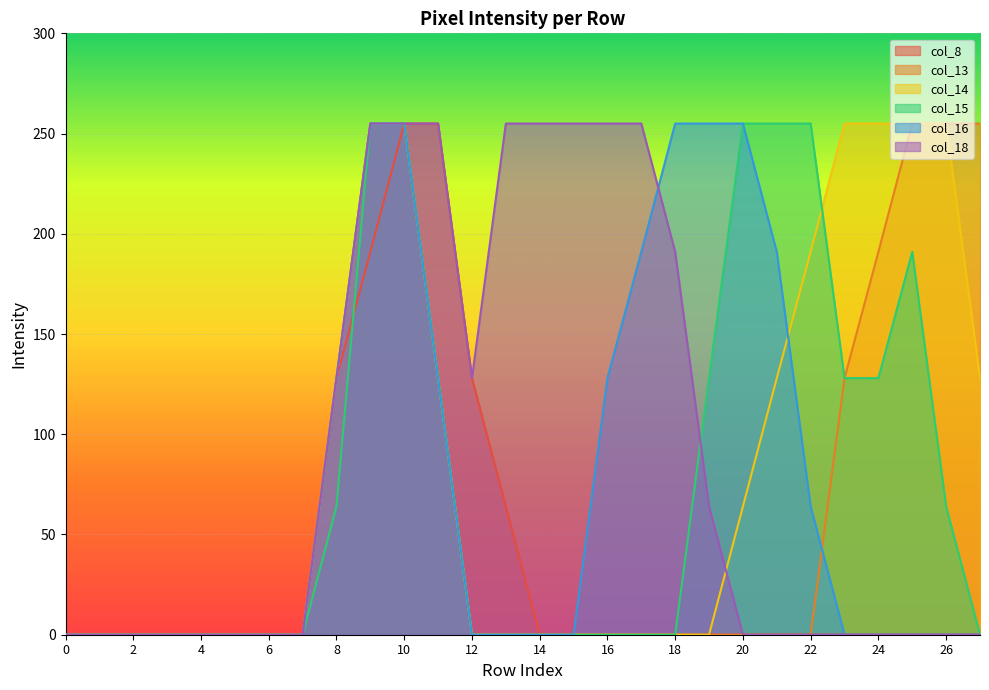

Reading left to right, extract all data points from this chart.

col_8: 0=0	1=0	2=0	3=0	4=0	5=0	6=0	7=0	8=128	9=191	10=255	11=255	12=128	13=64	14=0	15=0	16=0	17=0	18=0	19=0	20=0	21=0	22=0	23=0	24=0	25=0	26=0	27=0
col_13: 0=0	1=0	2=0	3=0	4=0	5=0	6=0	7=0	8=128	9=255	10=255	11=128	12=0	13=0	14=0	15=0	16=0	17=0	18=0	19=0	20=0	21=0	22=0	23=128	24=191	25=255	26=255	27=255
col_14: 0=0	1=0	2=0	3=0	4=0	5=0	6=0	7=0	8=128	9=255	10=255	11=128	12=0	13=0	14=0	15=0	16=0	17=0	18=0	19=0	20=64	21=128	22=191	23=255	24=255	25=255	26=255	27=128
col_15: 0=0	1=0	2=0	3=0	4=0	5=0	6=0	7=0	8=64	9=255	10=255	11=128	12=0	13=0	14=0	15=0	16=0	17=0	18=0	19=128	20=255	21=255	22=255	23=128	24=128	25=191	26=64	27=0
col_16: 0=0	1=0	2=0	3=0	4=0	5=0	6=0	7=0	8=128	9=255	10=255	11=128	12=0	13=0	14=0	15=0	16=128	17=191	18=255	19=255	20=255	21=191	22=64	23=0	24=0	25=0	26=0	27=0
col_18: 0=0	1=0	2=0	3=0	4=0	5=0	6=0	7=0	8=128	9=255	10=255	11=255	12=128	13=255	14=255	15=255	16=255	17=255	18=191	19=64	20=0	21=0	22=0	23=0	24=0	25=0	26=0	27=0